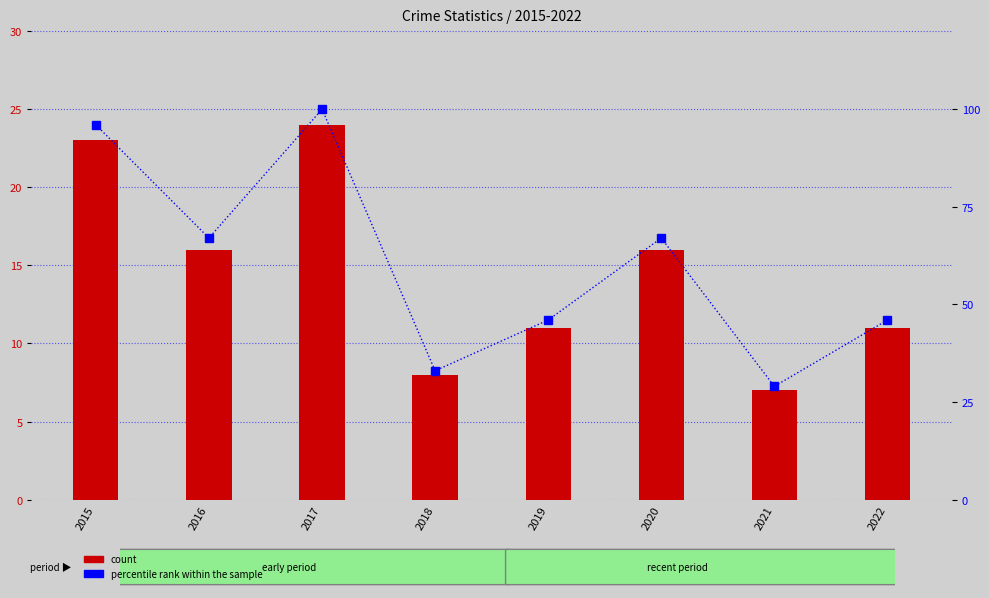

Are the bars grouped side by side (vs. stacked)?

Yes